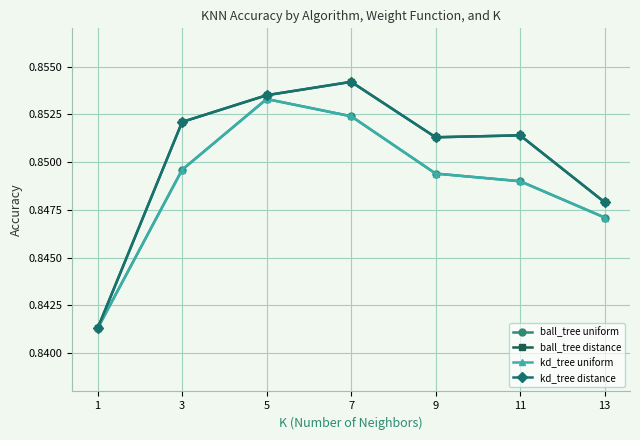

Does the chart have visible grid lines?

Yes